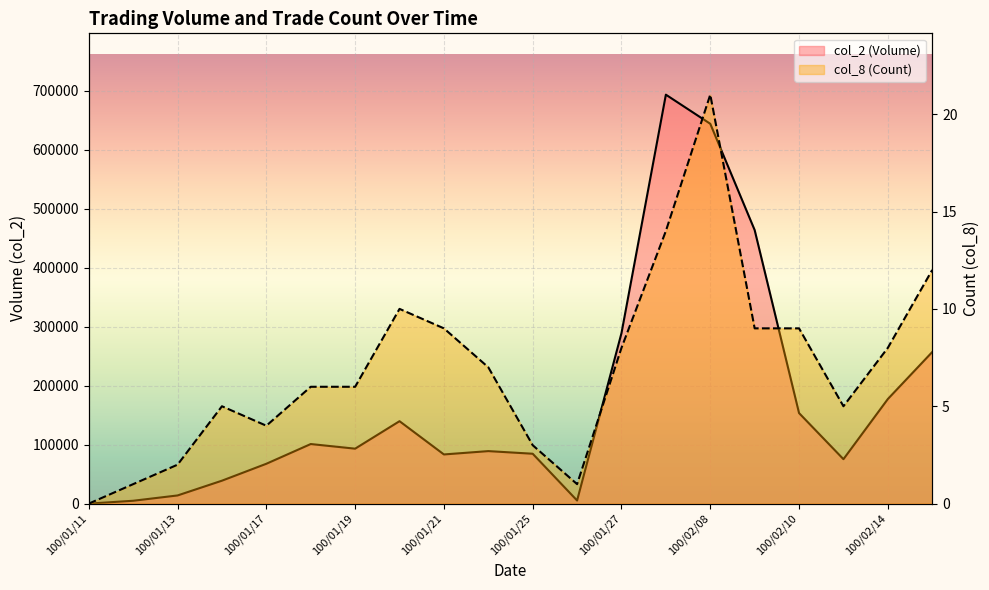

The value of col_2 (Volume) at 100/02/09 is 165544. True or false?

False